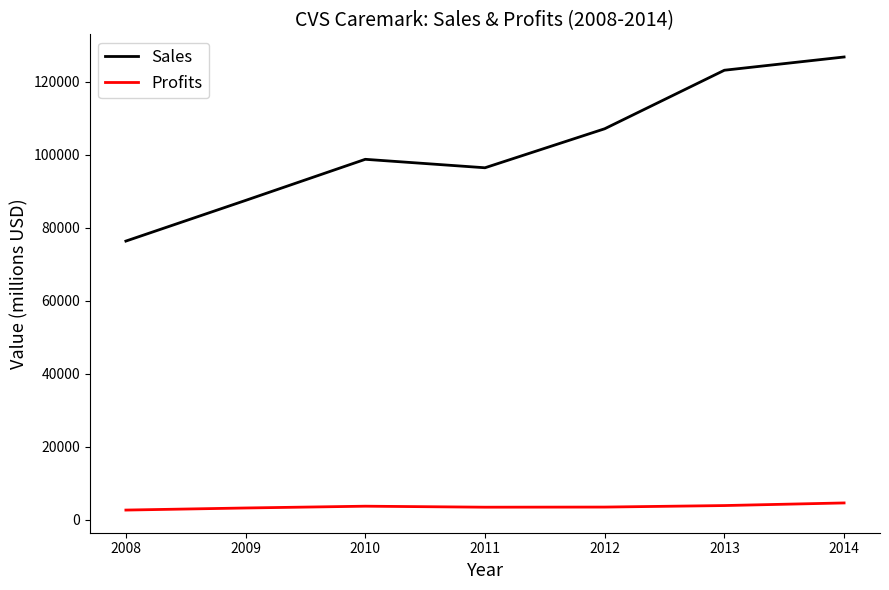

What is the maximum value for Profits?

4593